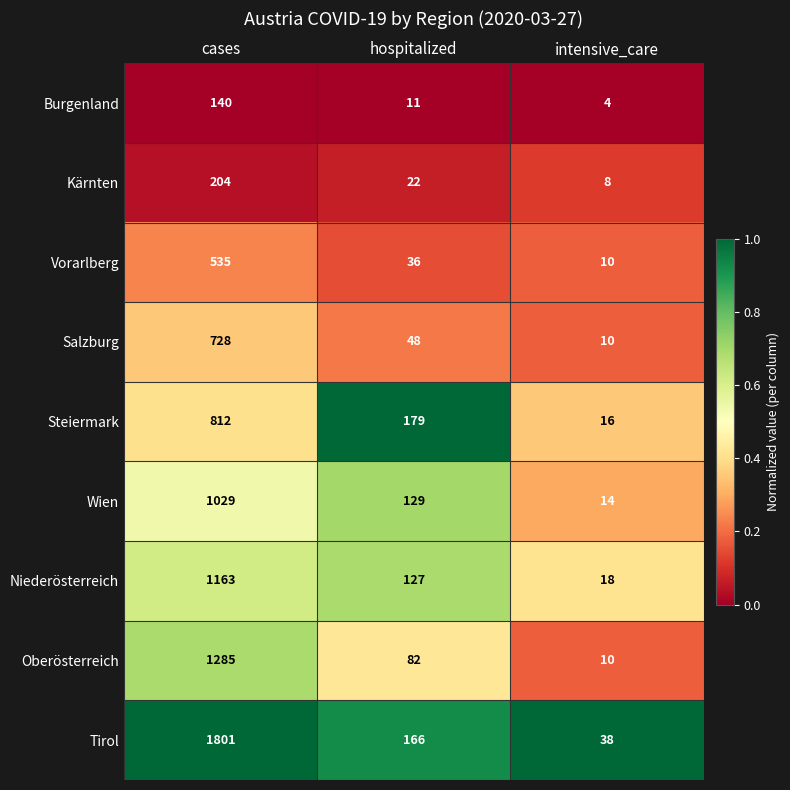

At which label does Tirol first exceed 166?

cases